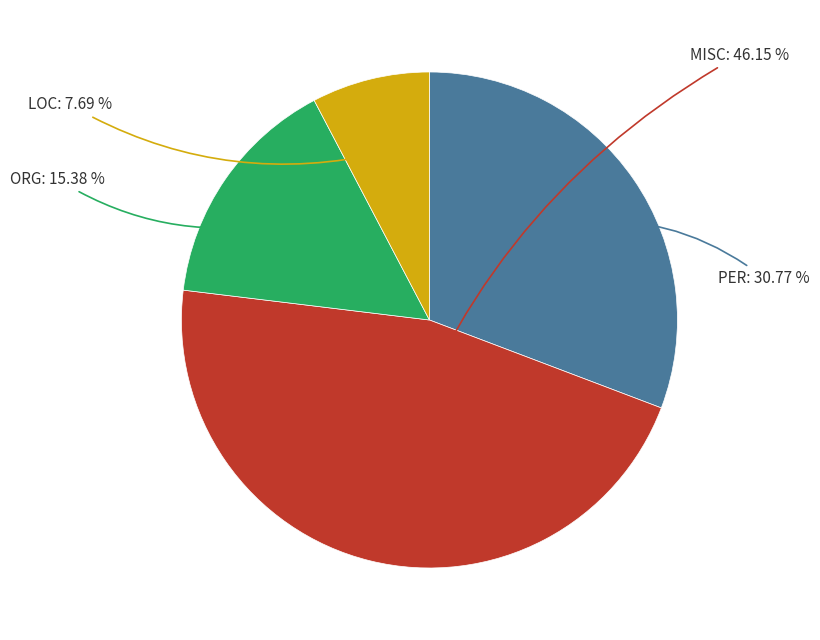

To the nearest percent, what portion does LOC represent?

8%